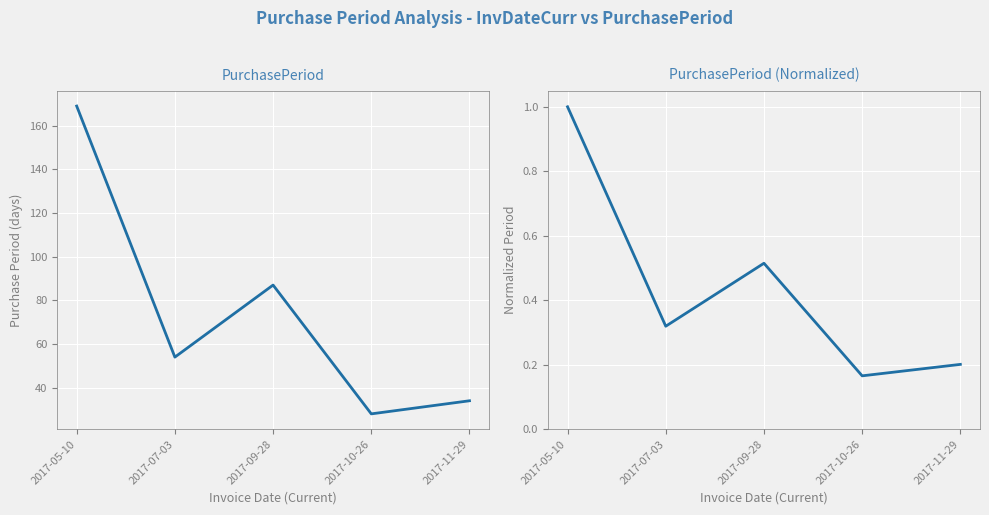

How many interior local valleys does the PurchasePeriod series have?

2